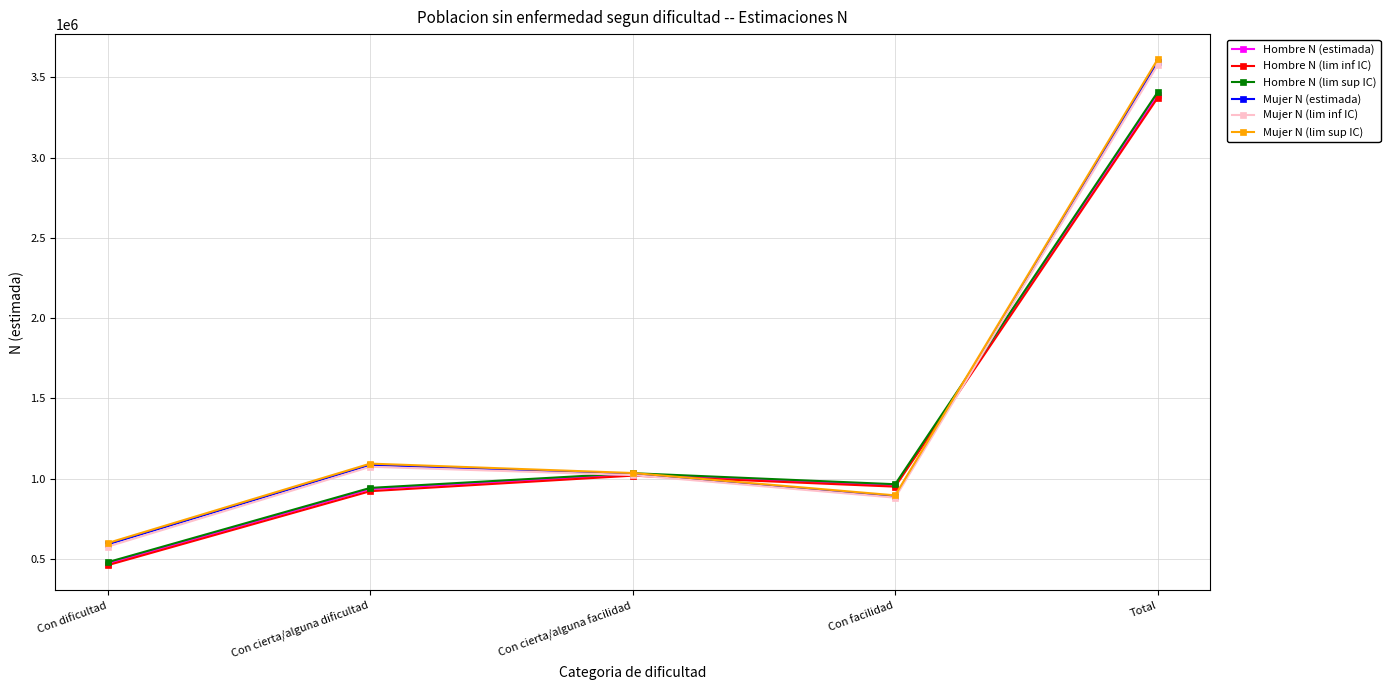

Is the value of Mujer N (lim inf IC) at Con cierta/alguna facilidad greater than the value of Mujer N (estimada) at Total?

No